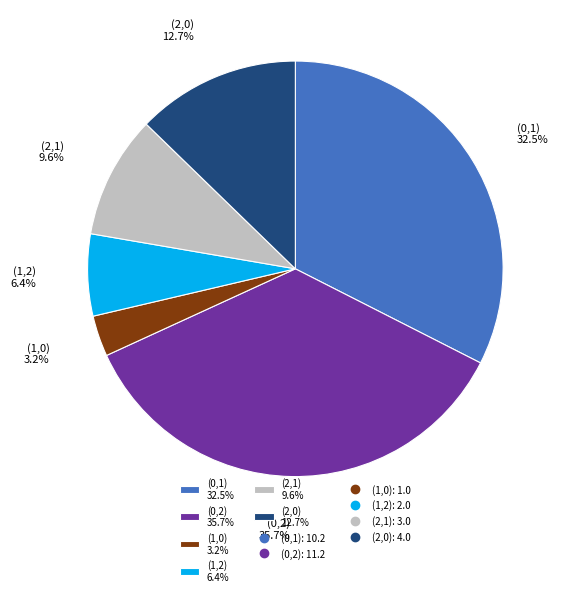

What percentage is the (1,2) slice, to the nearest percent?

6%